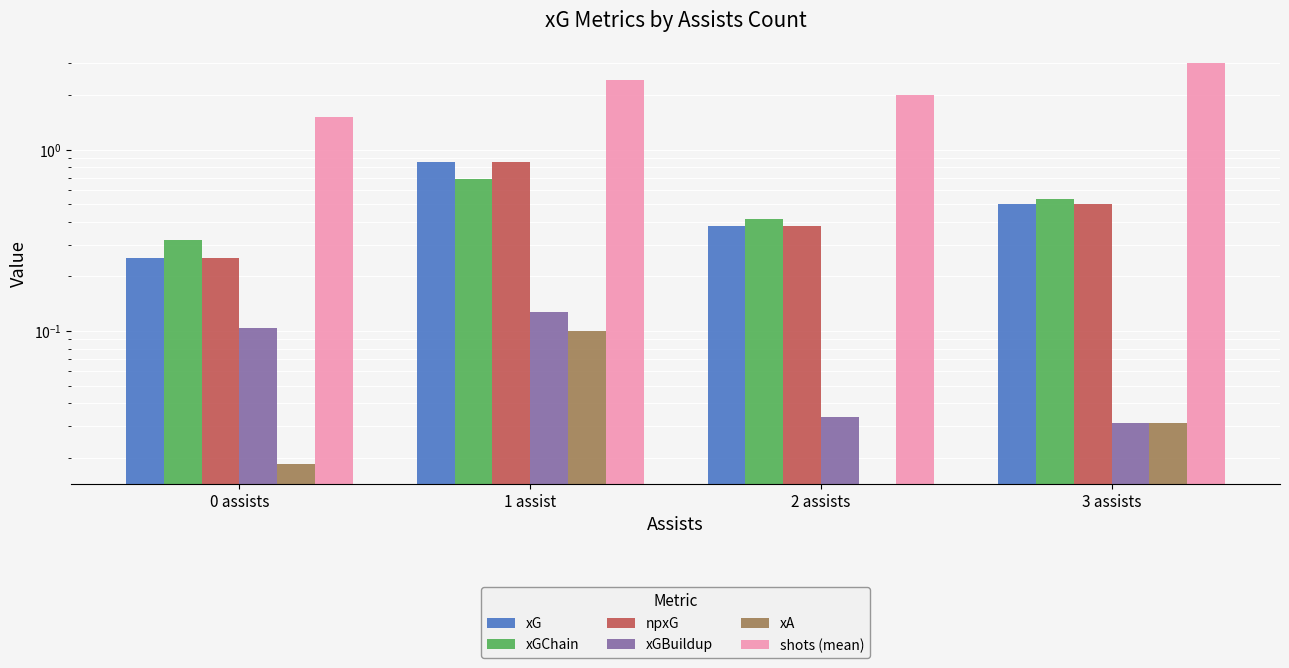

How many shots (mean) values are between 2 and 3?

3